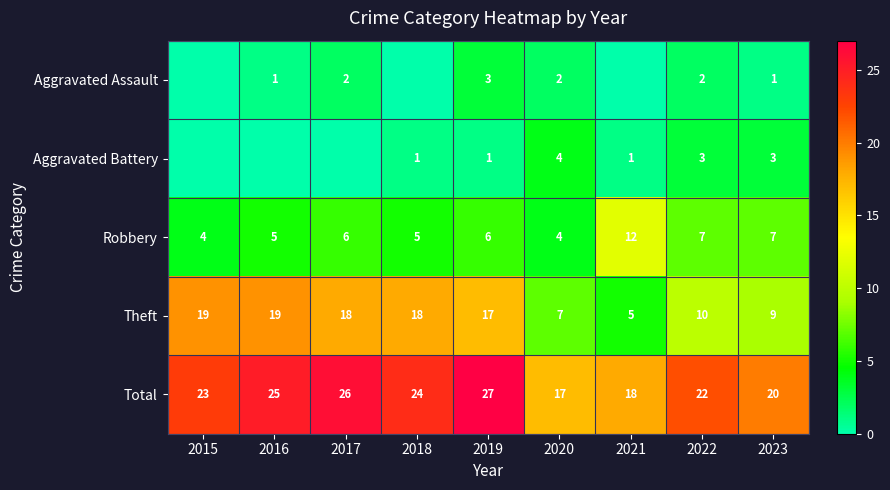

The Theft series shows 31 at 2015. True or false?

False